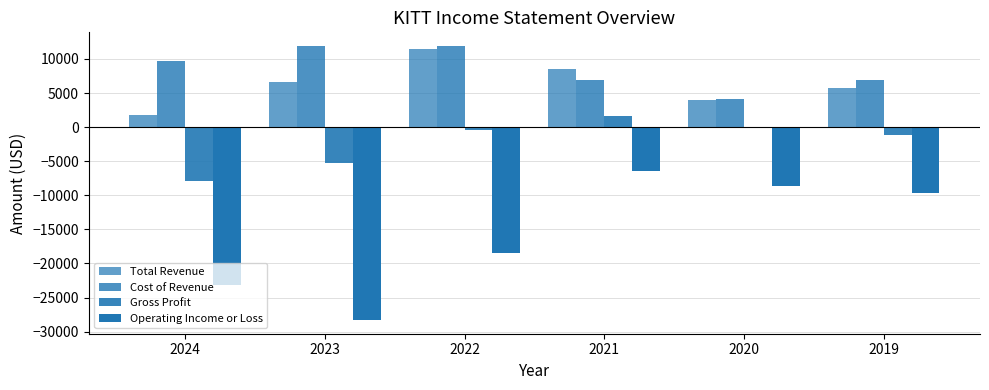

Between 2020 and 2019, which series saw the biggest shift?

Cost of Revenue